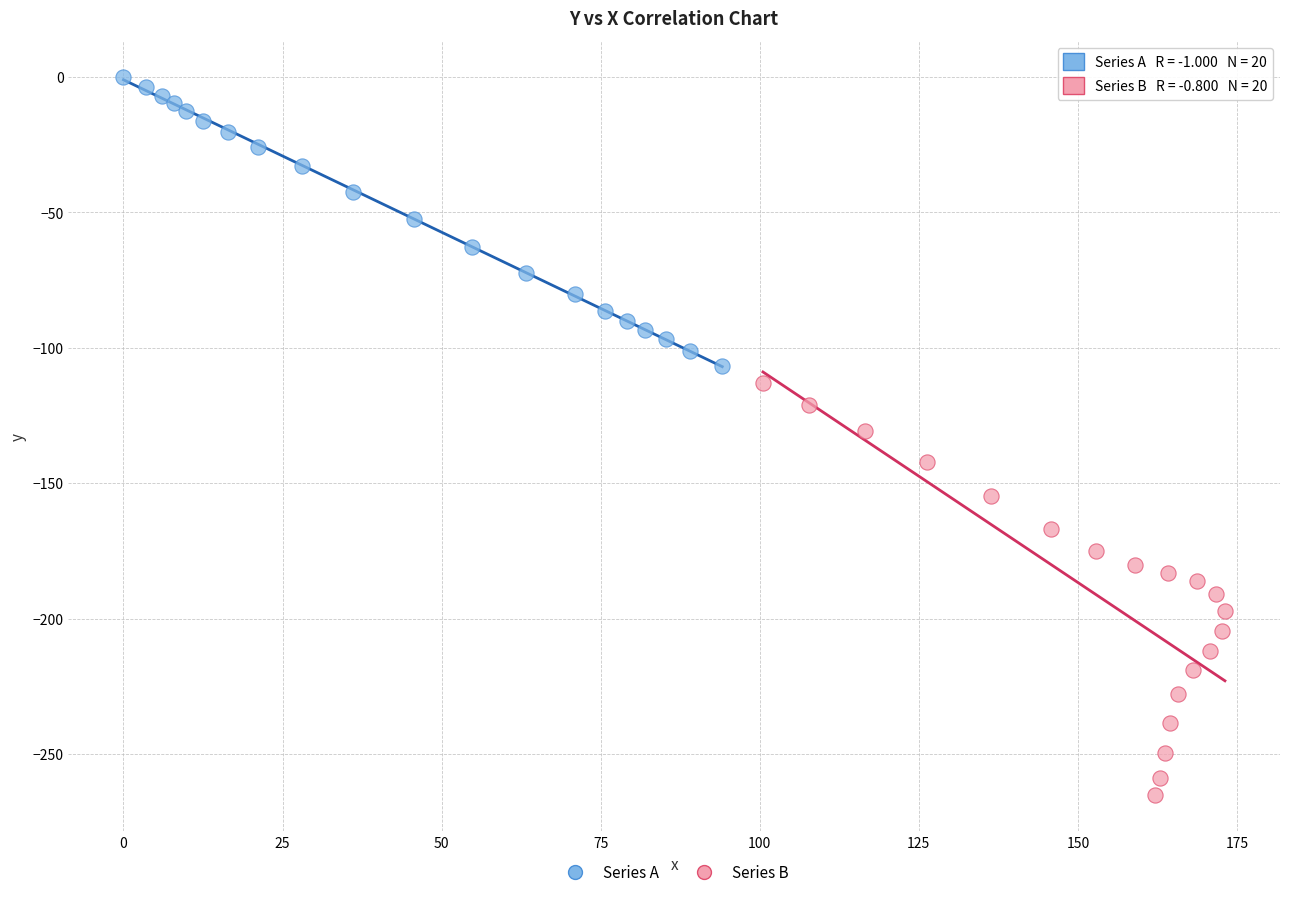

Which series reaches the minimum Y coordinate?

Series B